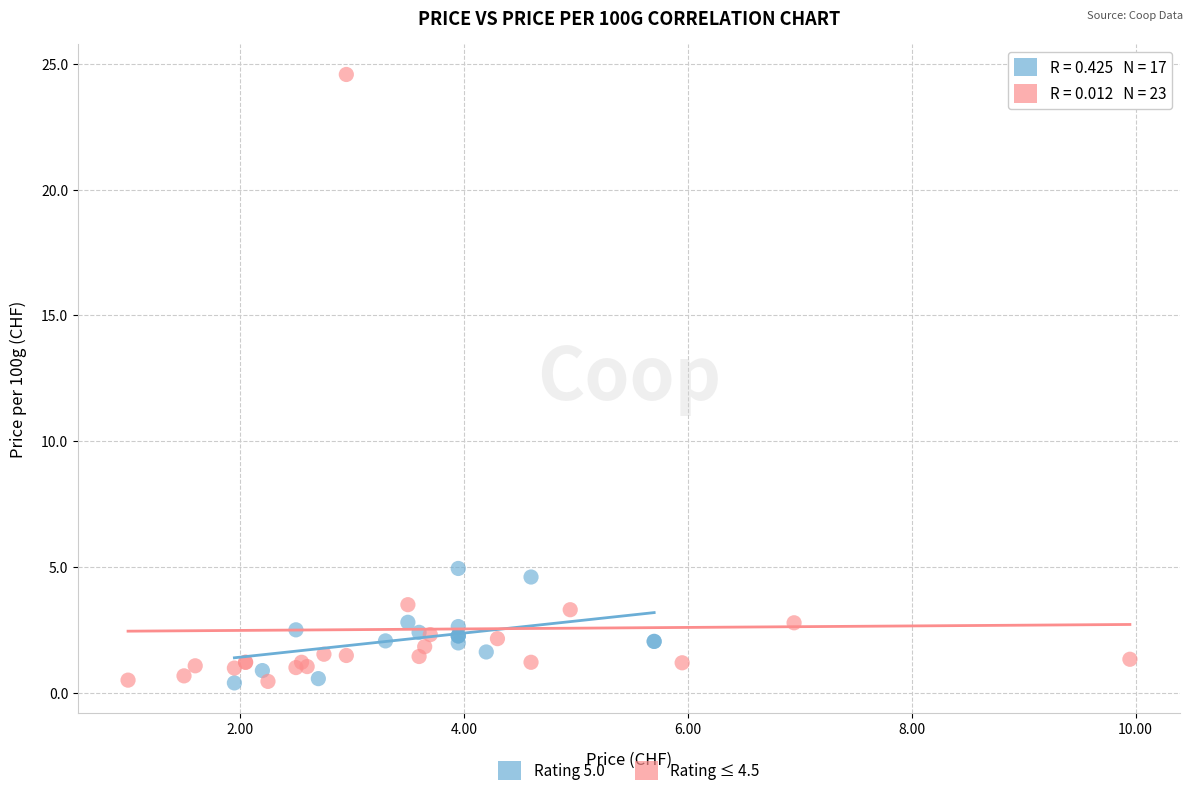

Which series has the largest Y range (max minus min)?

Rating ≤ 4.5